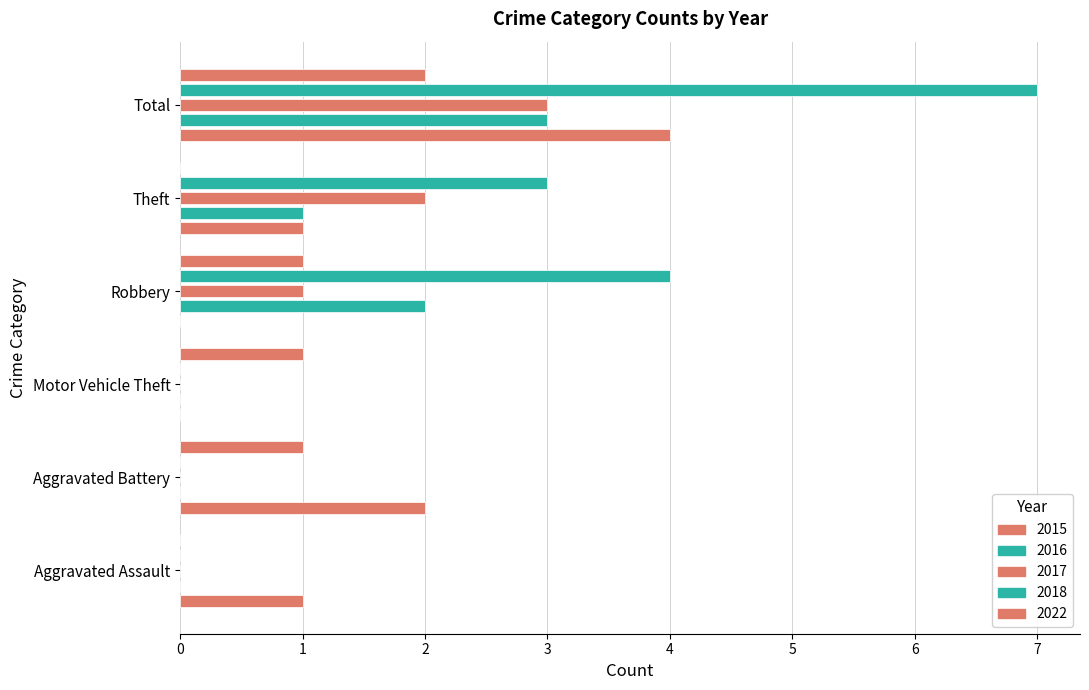

Count the number of categories in the chart.

6